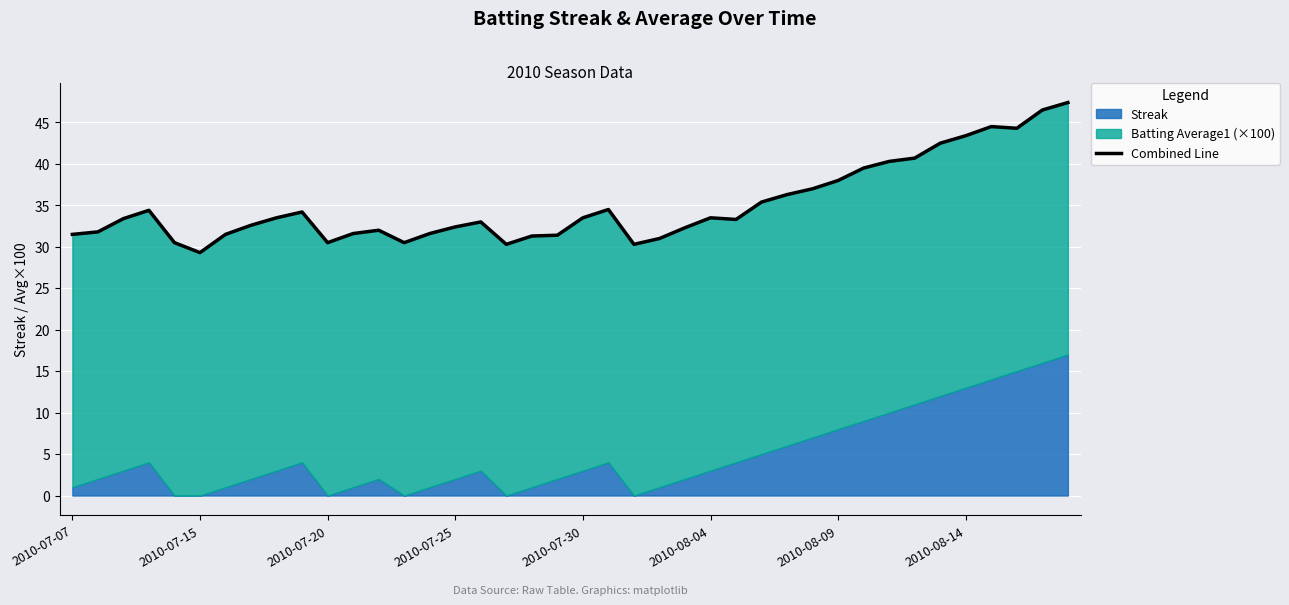

What is the greatest value displayed?

47.4